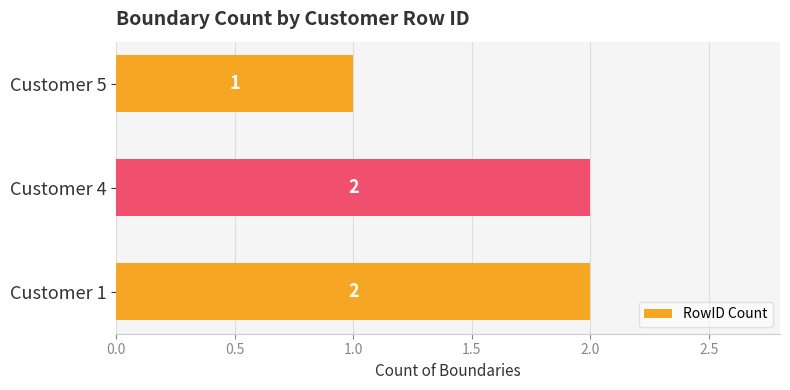

Reading bottom to top, extract all data points from this chart.

2	2	1